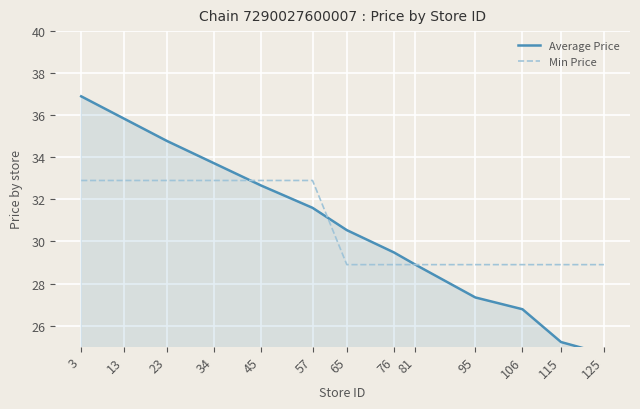

At which label does Min Price reach its peak?

3